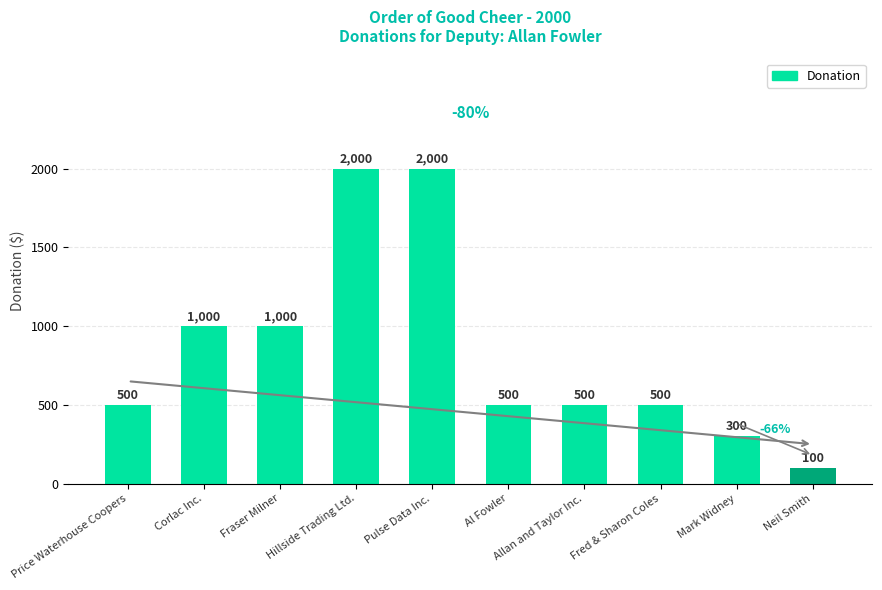

What is the change in value from Mark Widney to Neil Smith?

-200